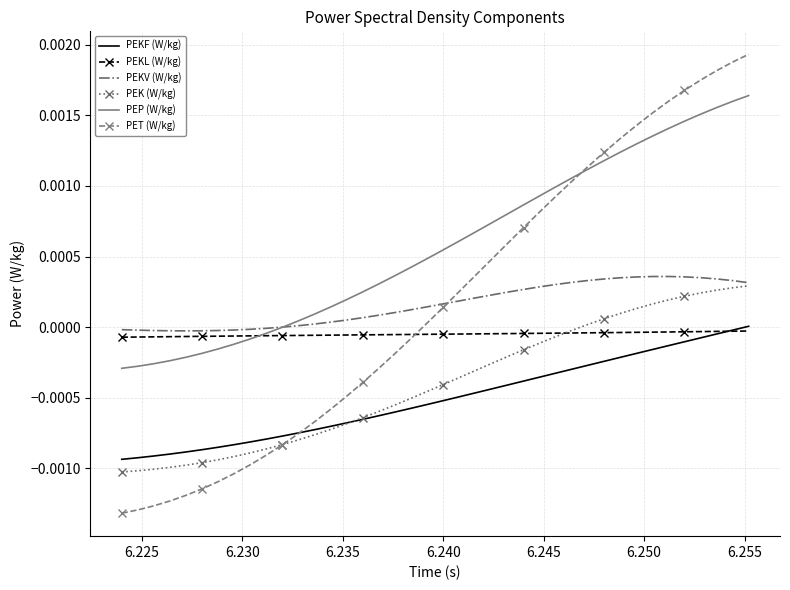

Which series has the widest spread of values?

PET (W/kg)